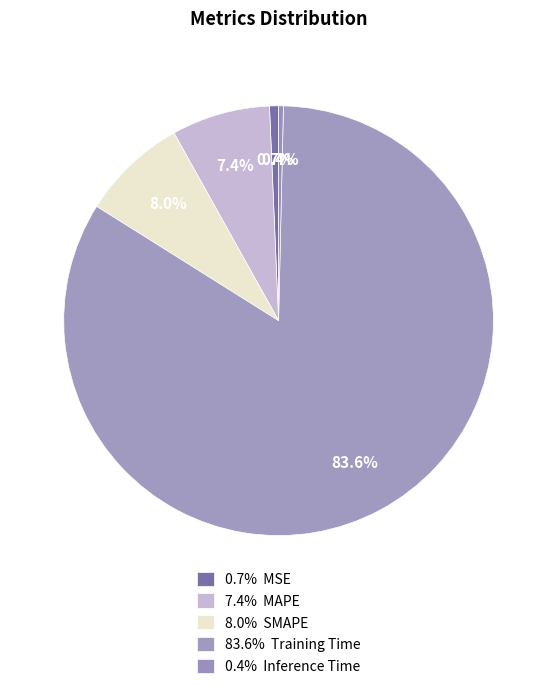

Count the number of slices in the pie.

5